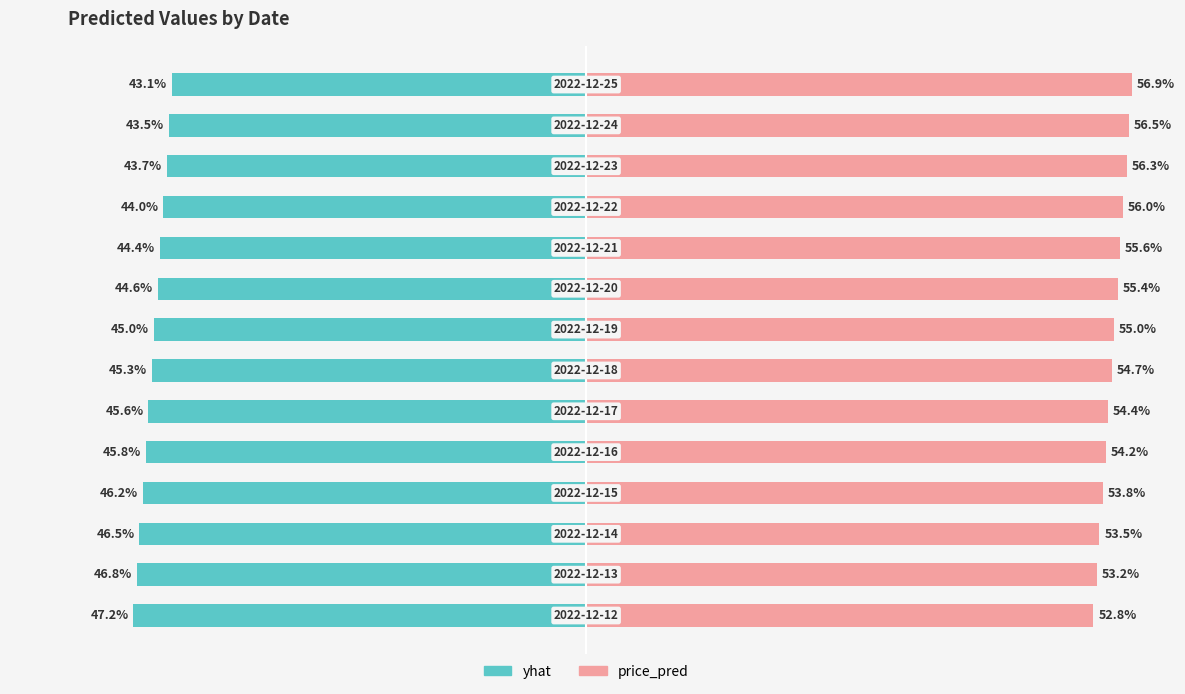

Reading right to left, extract all data points from this chart.

yhat: -43.1	-43.5	-43.7	-44.0	-44.4	-44.6	-45.0	-45.3	-45.6	-45.8	-46.2	-46.5	-46.8	-47.2
price_pred: 56.9	56.5	56.3	56.0	55.6	55.4	55.0	54.7	54.4	54.2	53.8	53.5	53.2	52.8